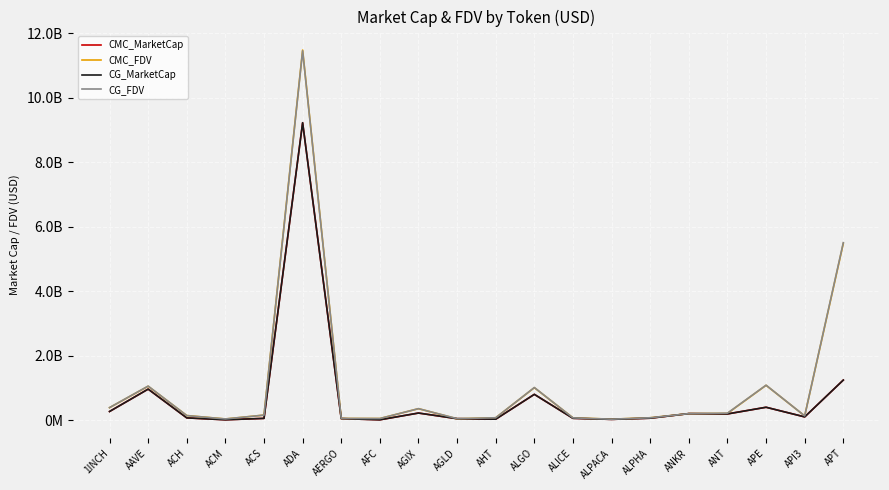

Does the chart display data point markers on the line(s)?

No